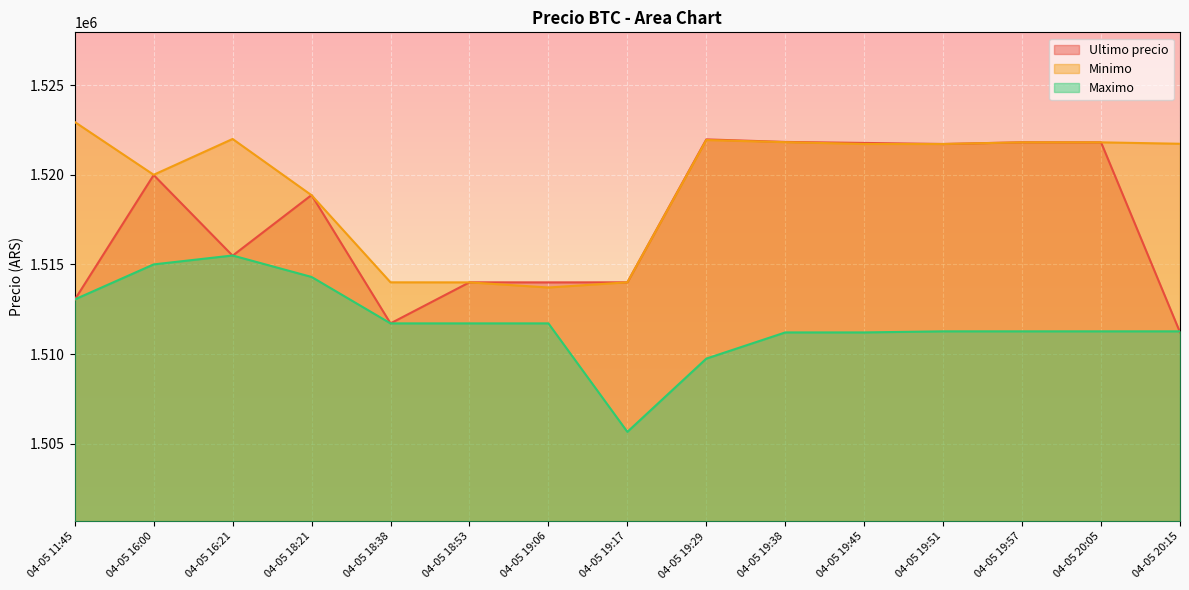

At which category does Maximo reach its first local peak?

04-05 16:21